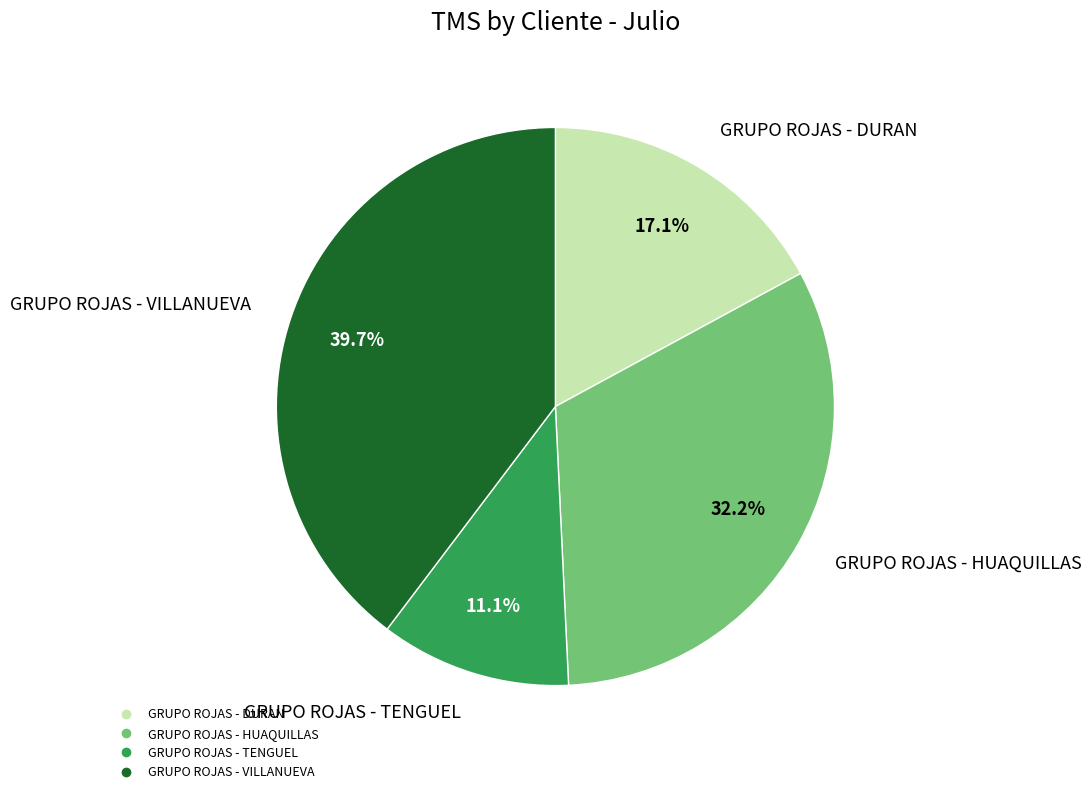

Which category has the smallest portion of the pie?

GRUPO ROJAS - TENGUEL